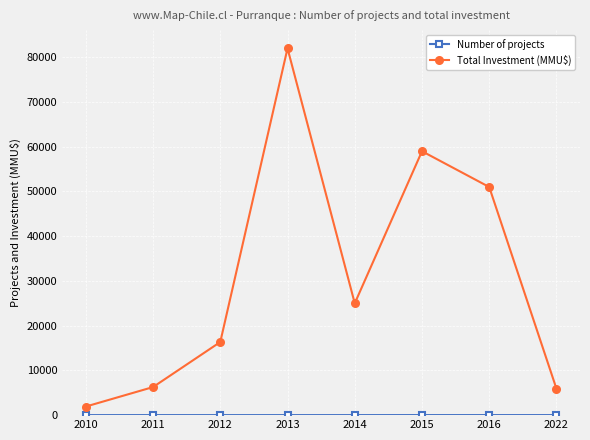

Which series has the widest spread of values?

Total Investment (MMU$)